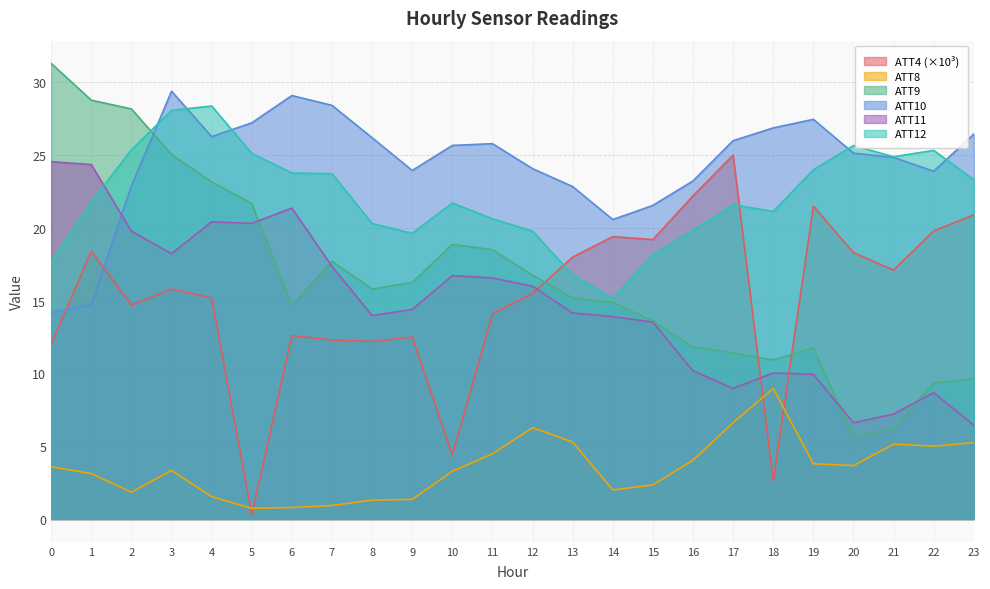

What is the highest value of the ATT10 series?

29.4